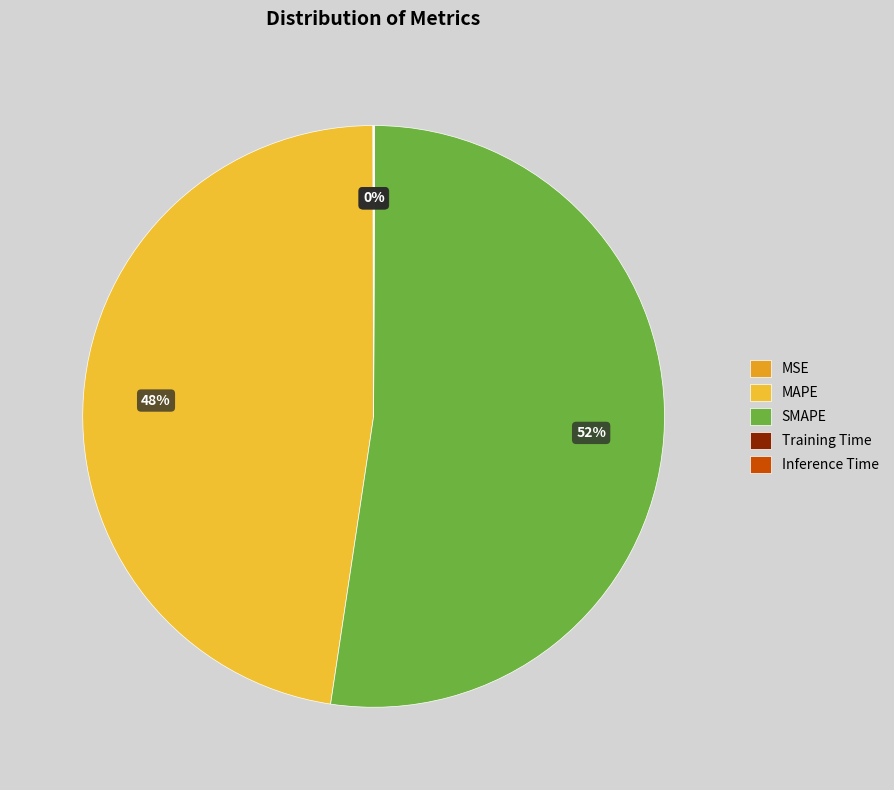

To the nearest percent, what percentage of the pie is MAPE?

48%